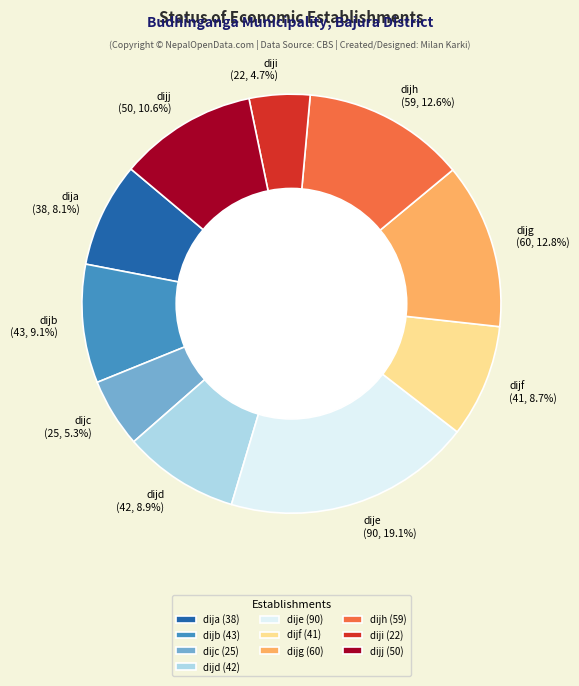

What is the smallest slice in the pie chart?

diji